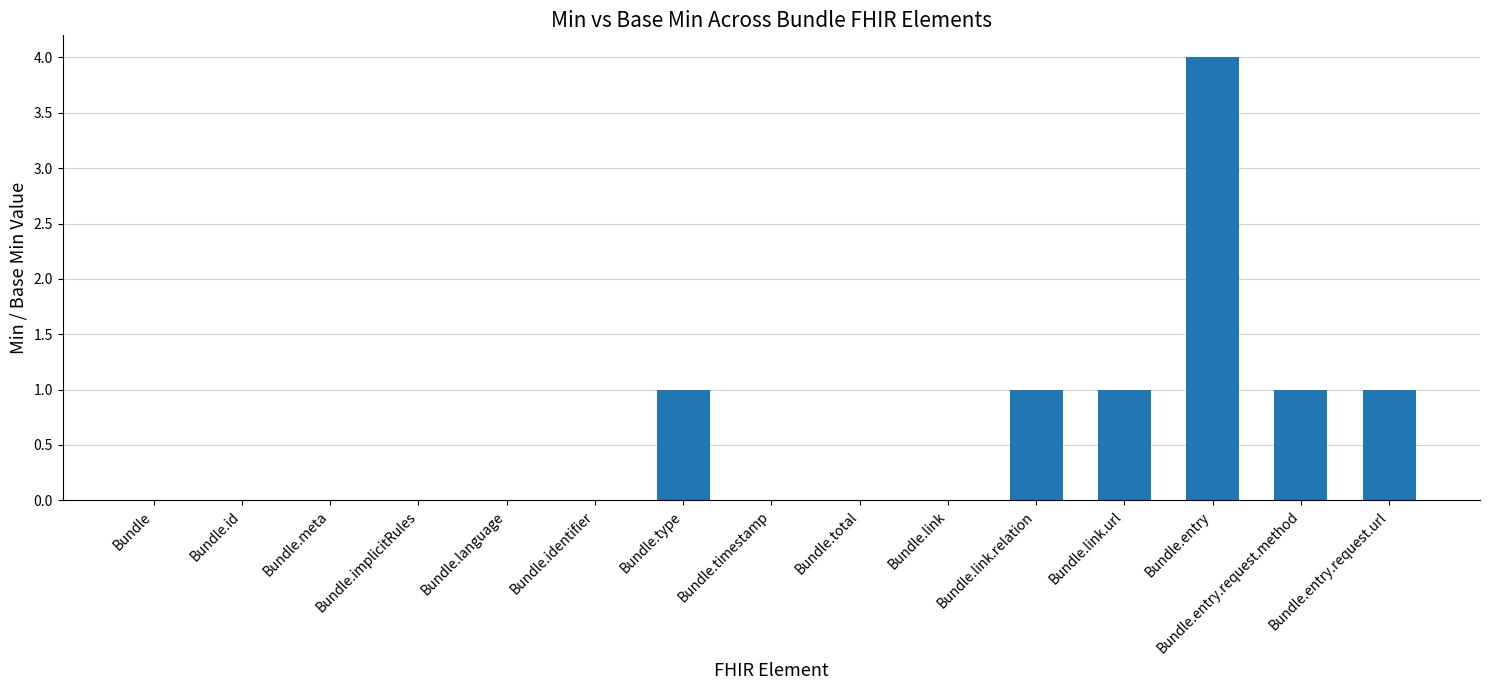

What is the sum of all values?

9